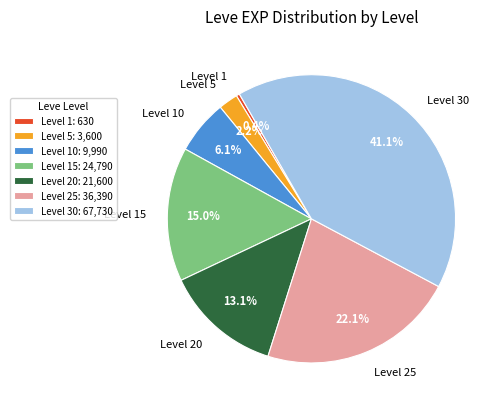

How many segments does this pie chart have?

7